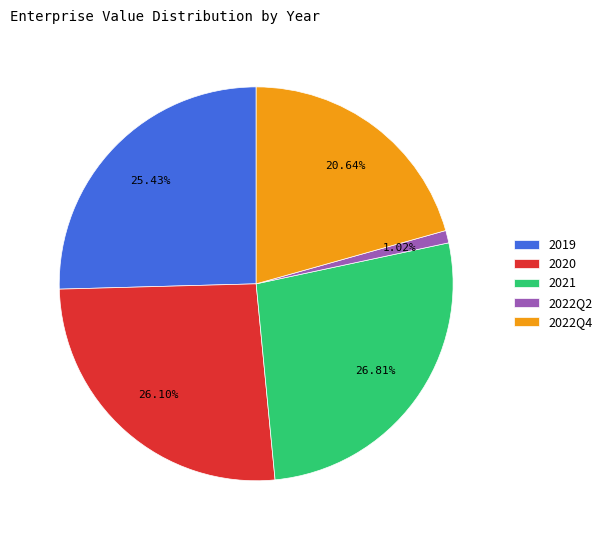

To the nearest percent, what percentage of the pie is 2021?

27%